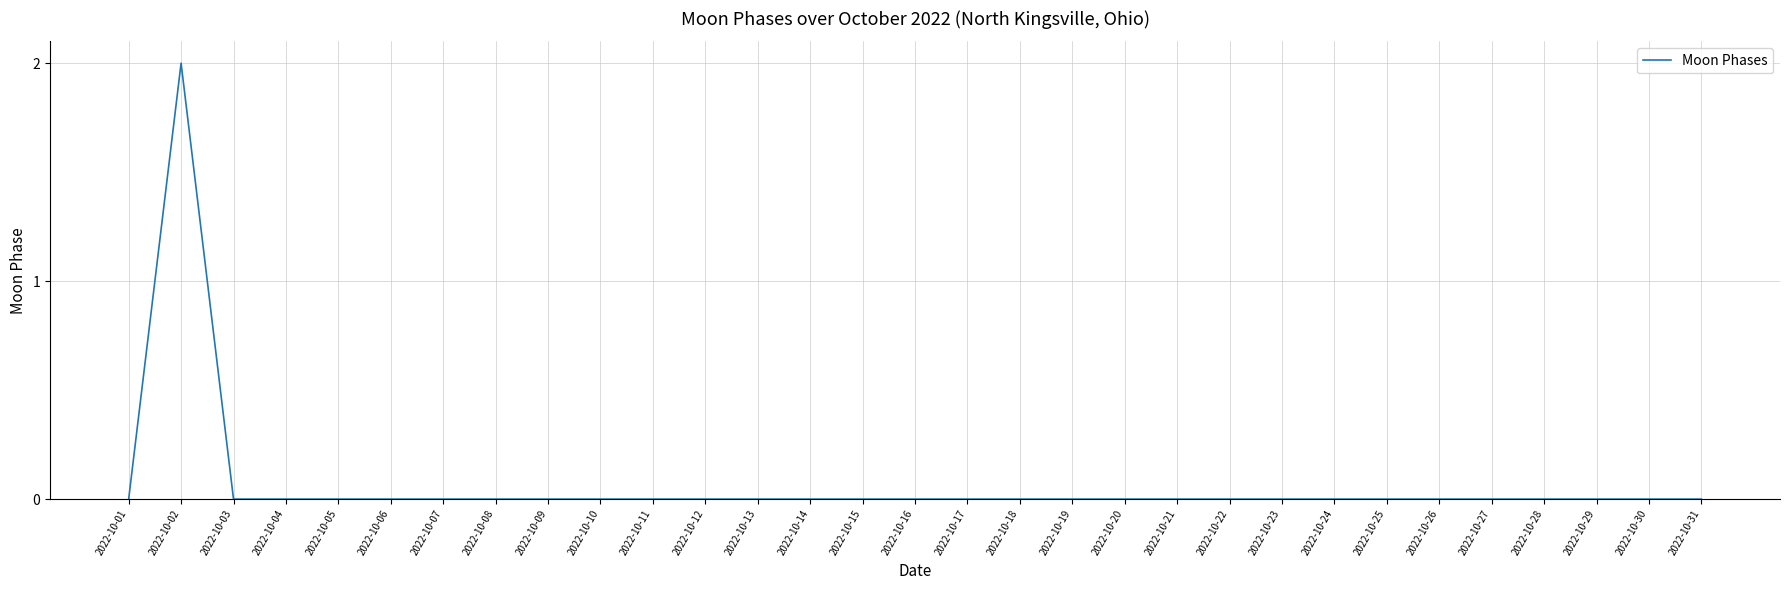

Which label corresponds to the largest value in the chart?

2022-10-02